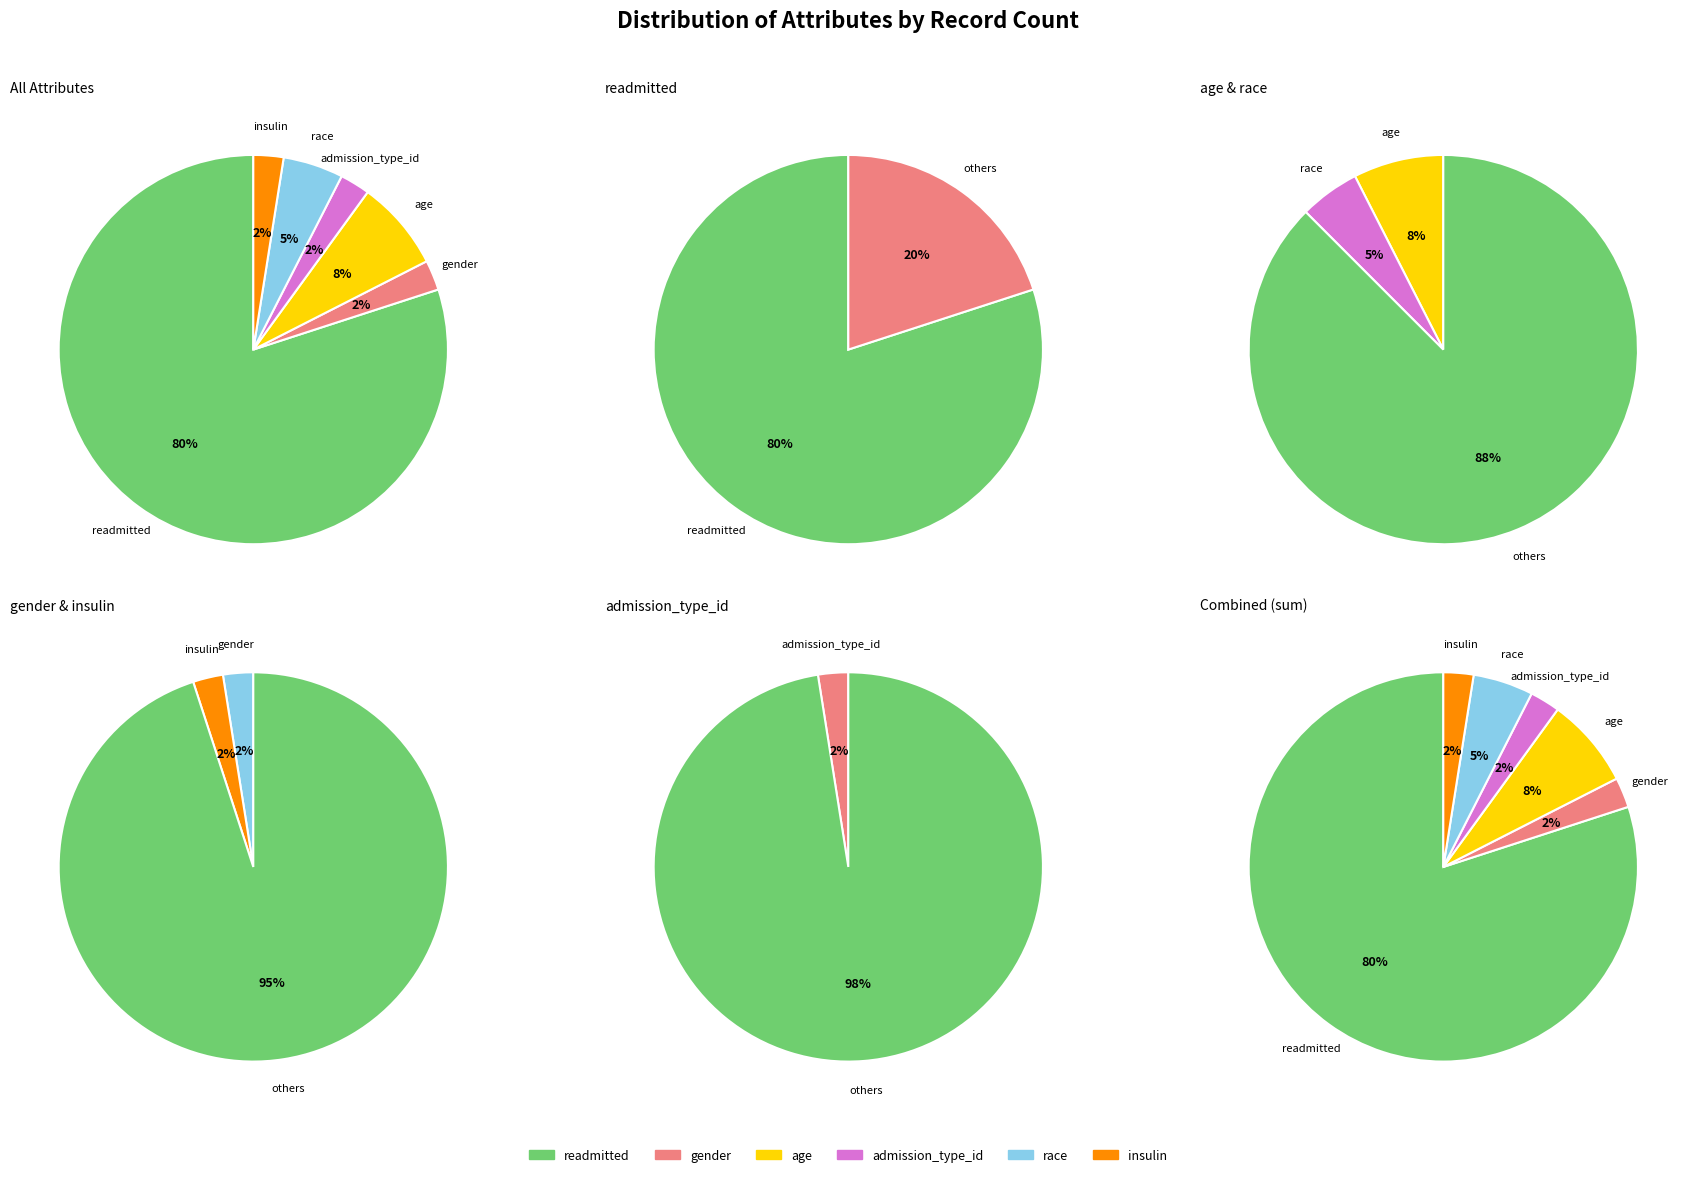

Which slice is the smallest?

gender